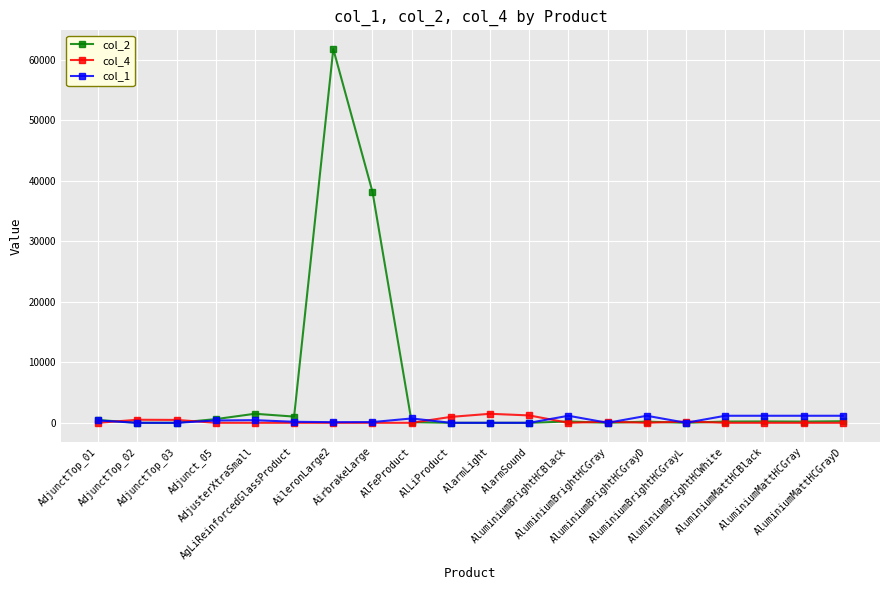

After their last crossing, which series has the higher values: col_1 or col_4?

col_1